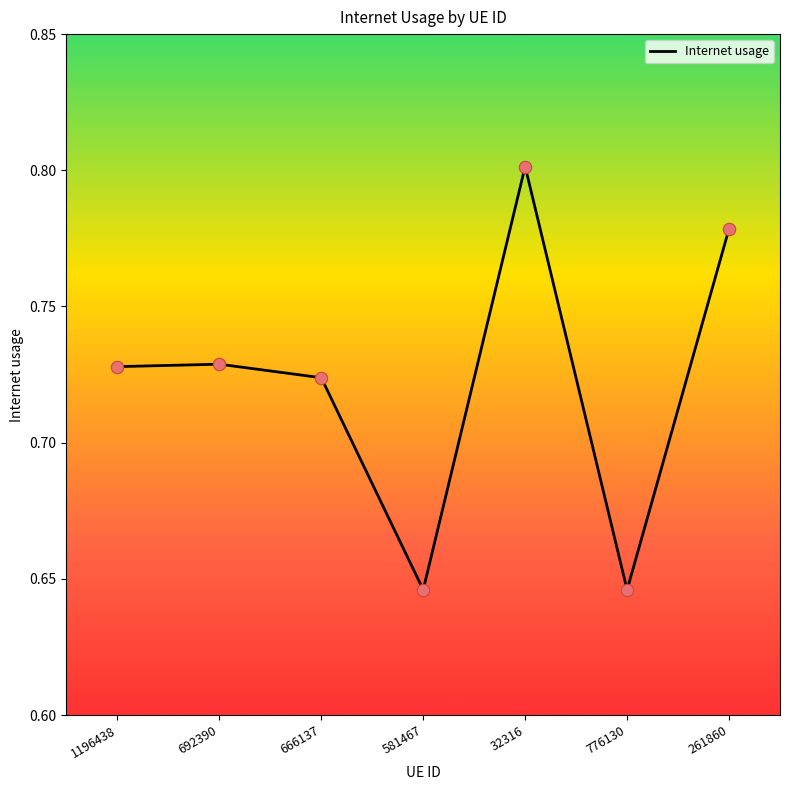

What is the change in value from 1196438 to 581467?

-0.1